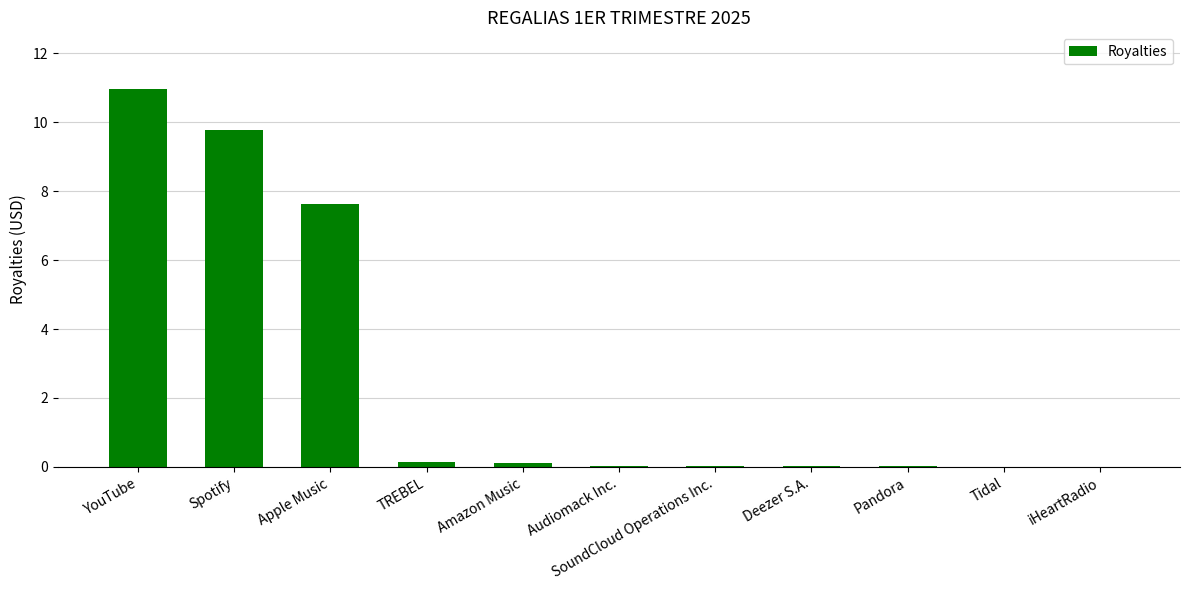

What is the sum of all values?

28.8